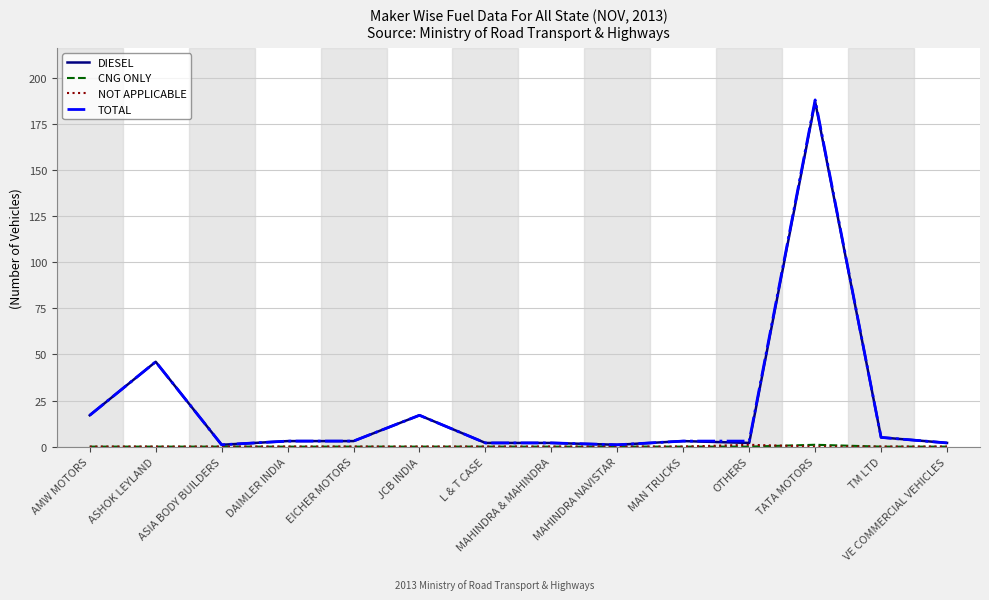

Where is DIESEL nearest to the value 94?

ASHOK LEYLAND